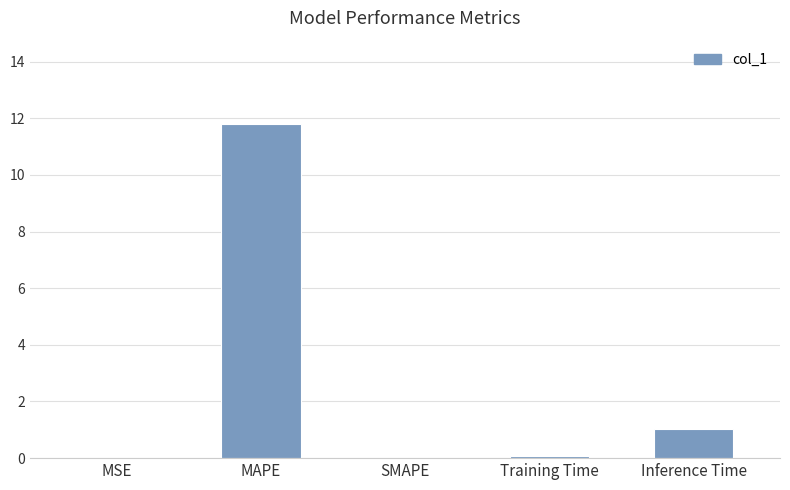

Where is the data nearest to the value 5?

Inference Time